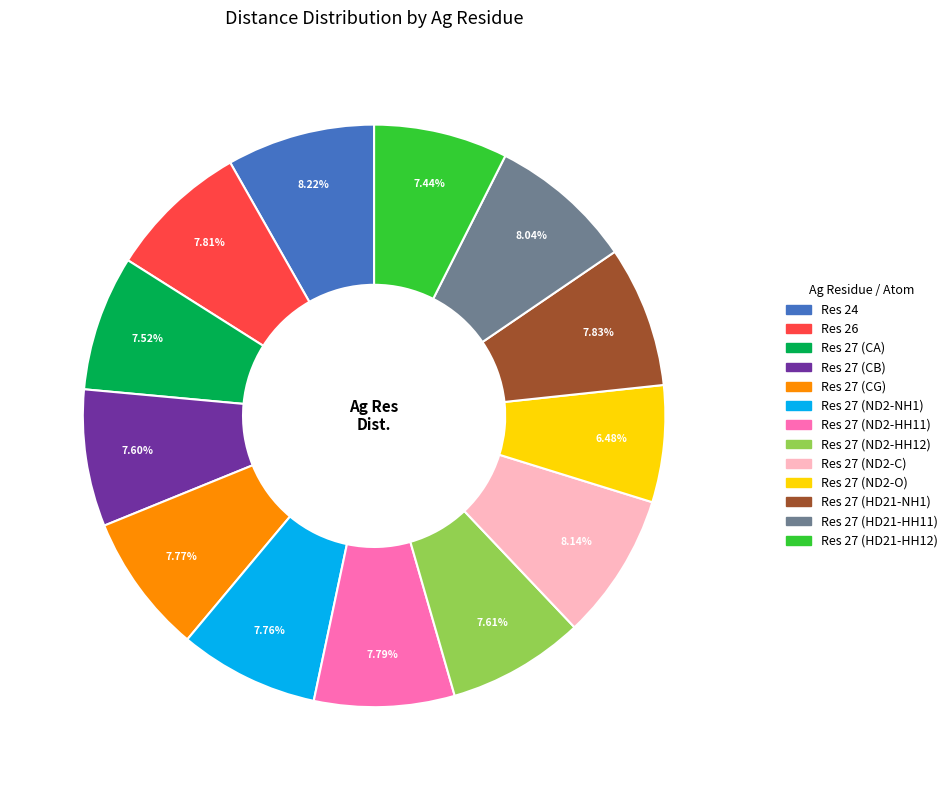

Does any single category account for the majority?

No